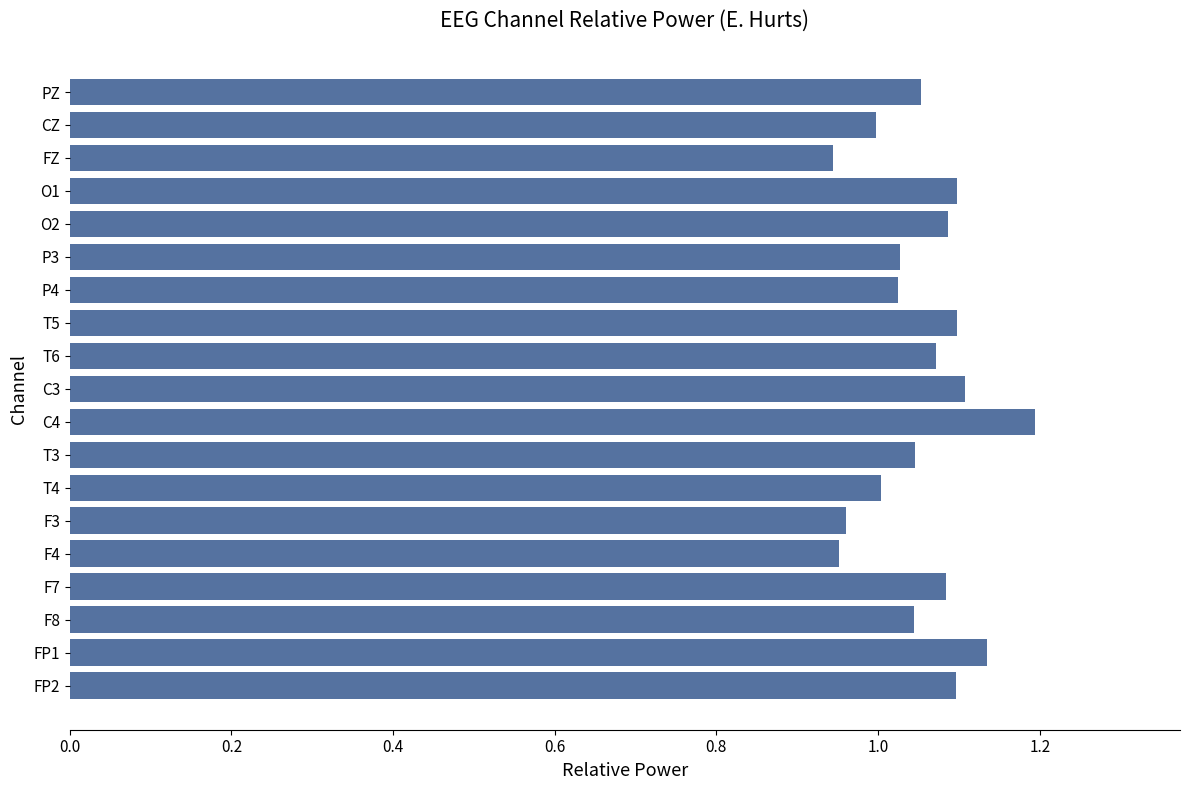

What is the sum of the values at FP2 and T6?

2.2